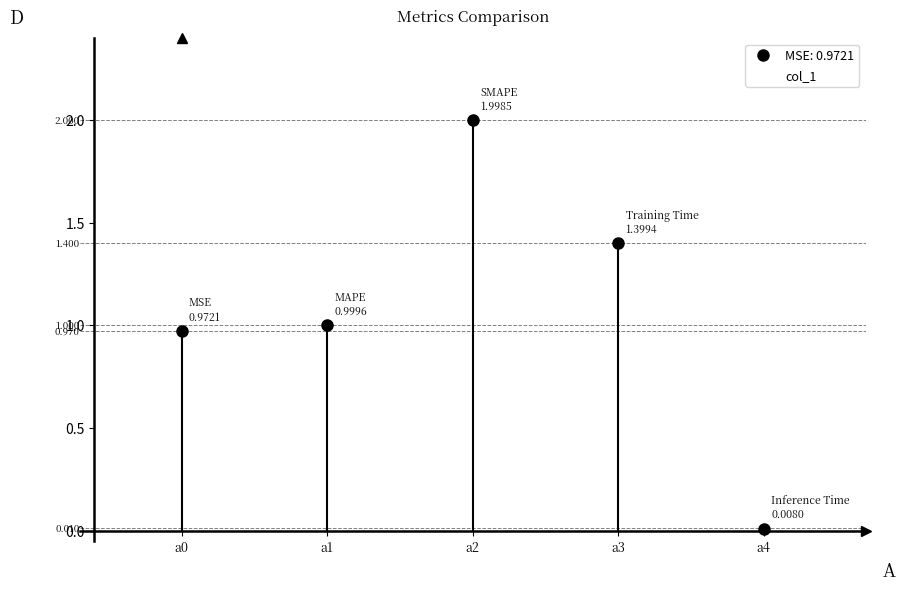

What is the difference between the second highest and minimum values?

1.4